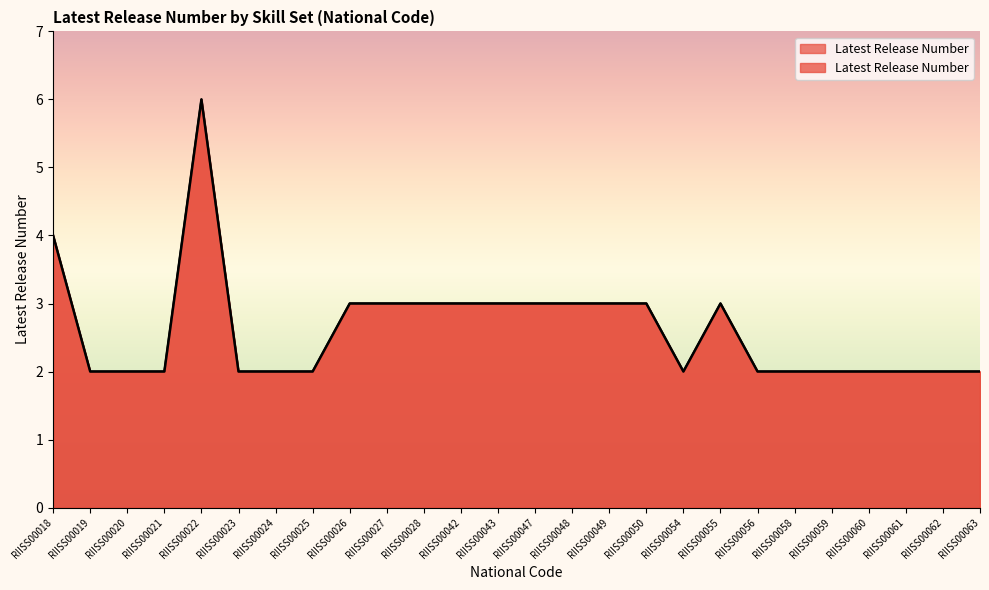

What is the value of the 12th point from the left?

3